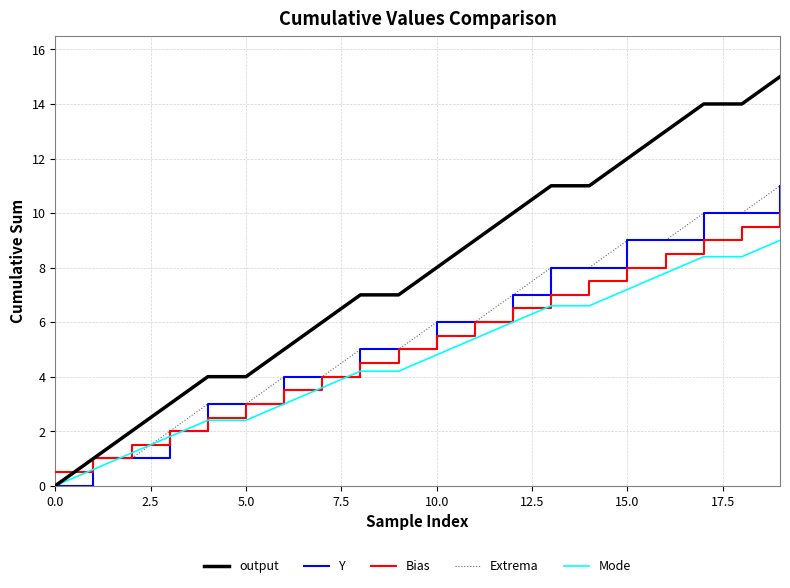

Which series has the widest spread of values?

output